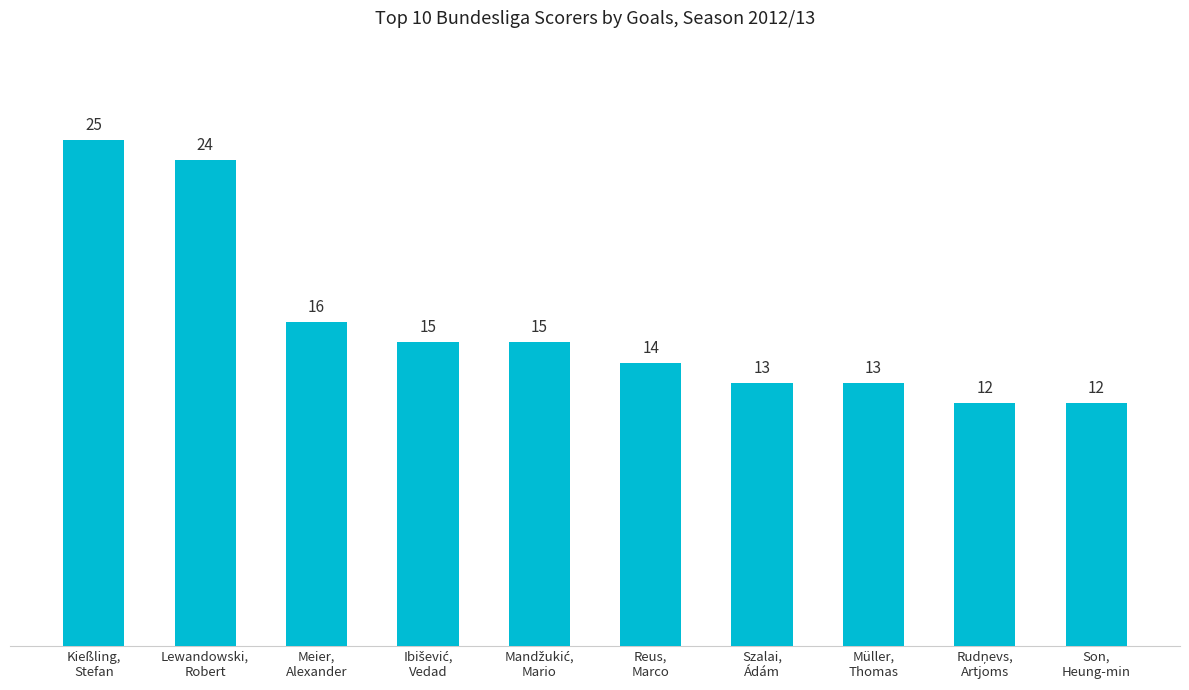

What is the label of the 1st bar from the right?

Son,
Heung-min